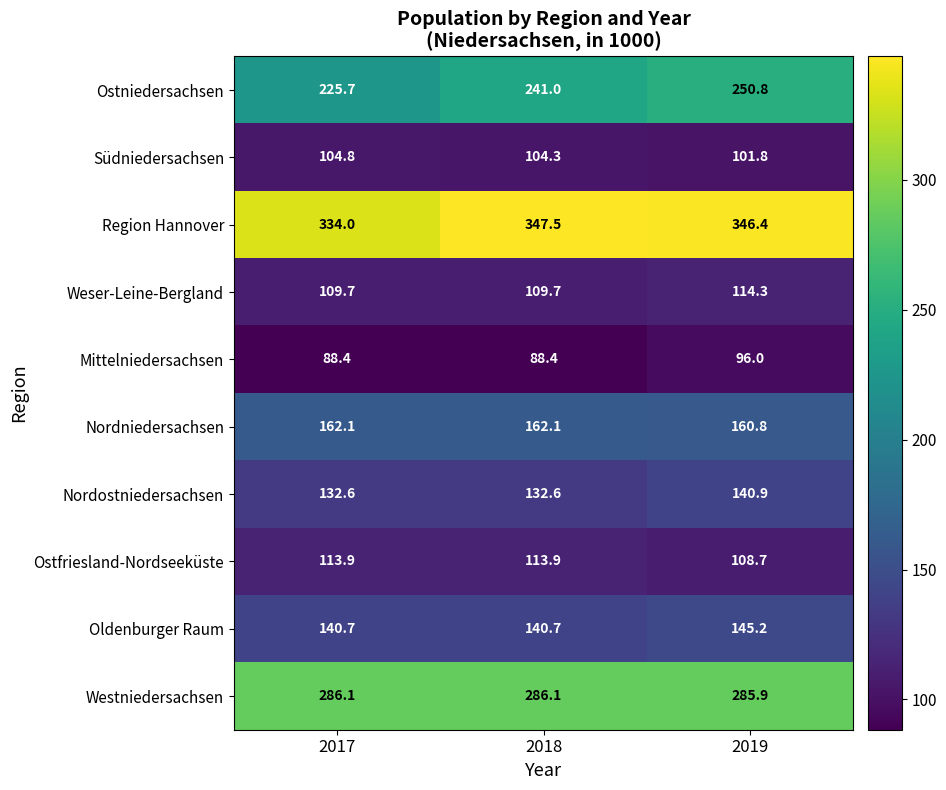

What is the total value across all series at 2019?

1750.8